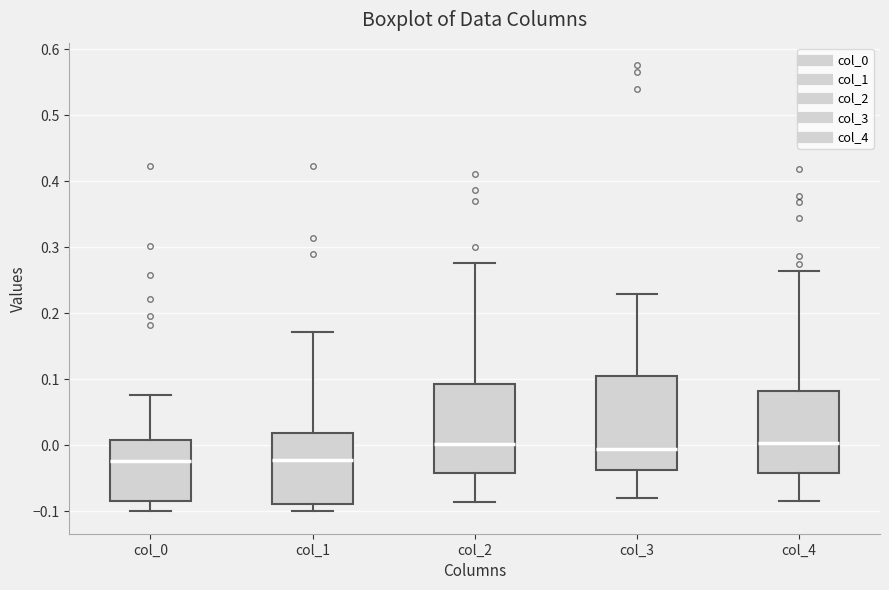

Reading left to right, read every box against the y-axis: the position of its median line, the range the box covers, and the ends of its whiskers. The values are not printed on the chart, so give them approximately, as read against the axis.

col_0: median -0.02, box -0.08 to 0.01, whiskers -0.10 to 0.08
col_1: median -0.02, box -0.09 to 0.02, whiskers -0.10 to 0.17
col_2: median 0.00, box -0.04 to 0.09, whiskers -0.09 to 0.28
col_3: median -0.01, box -0.04 to 0.11, whiskers -0.08 to 0.23
col_4: median 0.00, box -0.04 to 0.08, whiskers -0.08 to 0.26